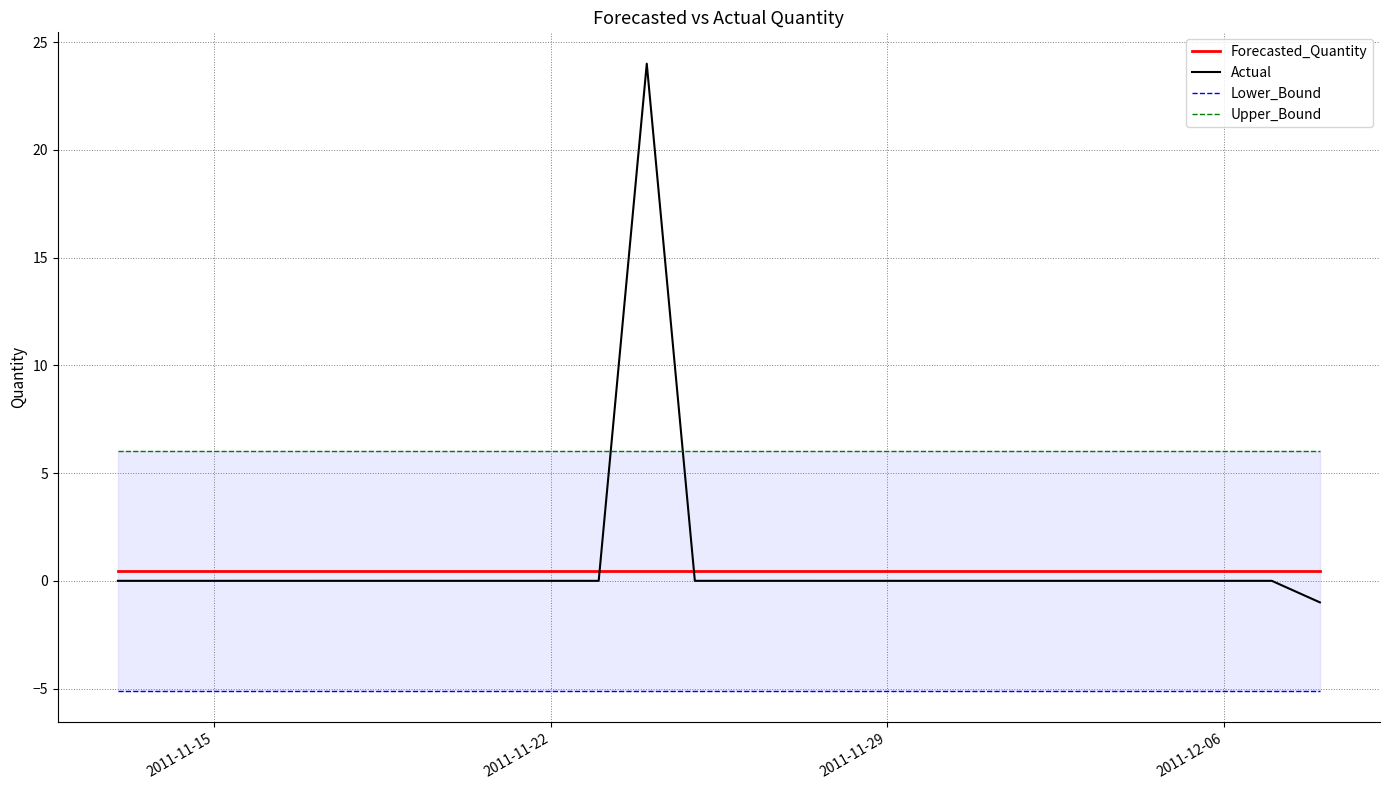

How many distinct data groups are displayed?

4